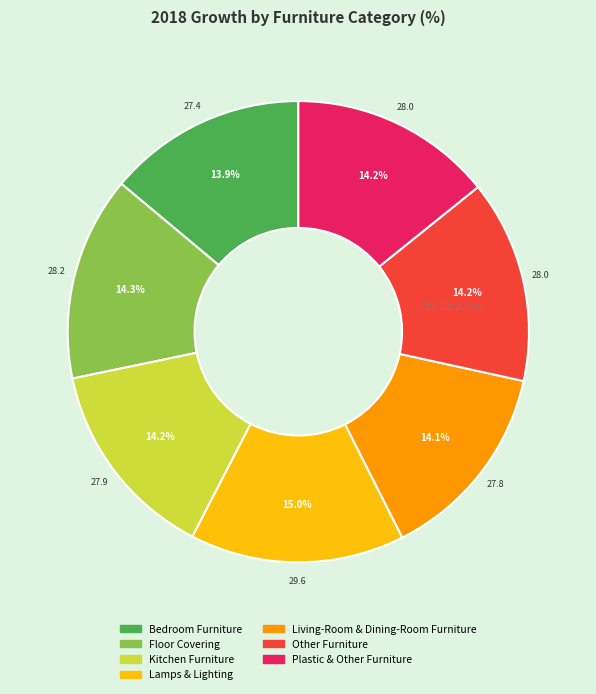

Count the number of slices in the pie.

7